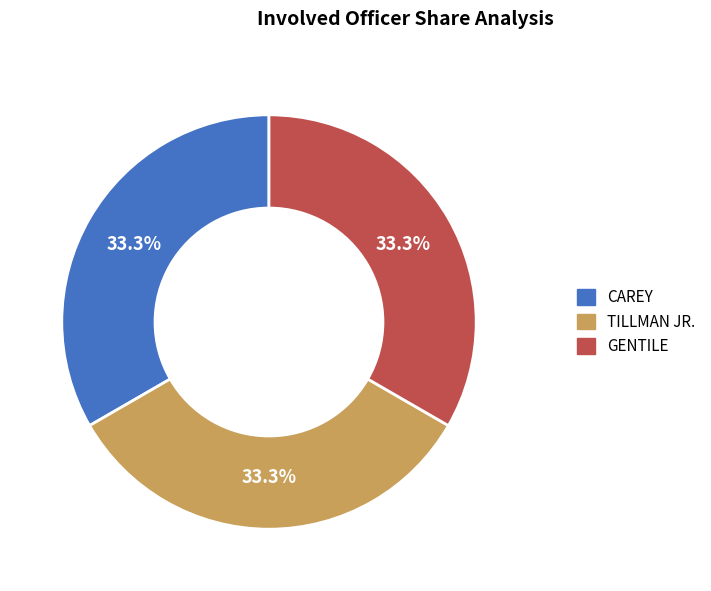

How many slices are in this pie chart?

3